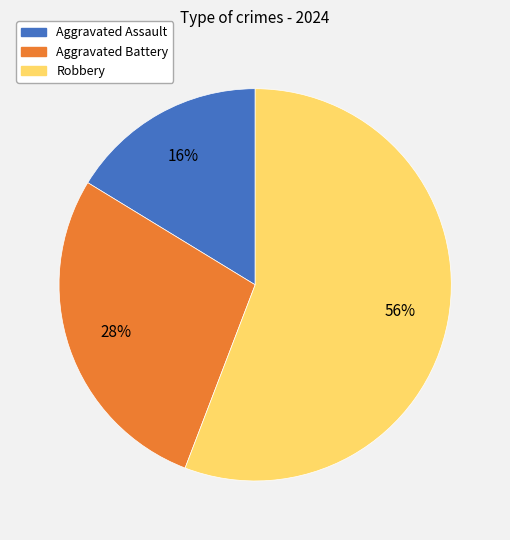

Is there any slice that represents more than half of the pie?

Yes